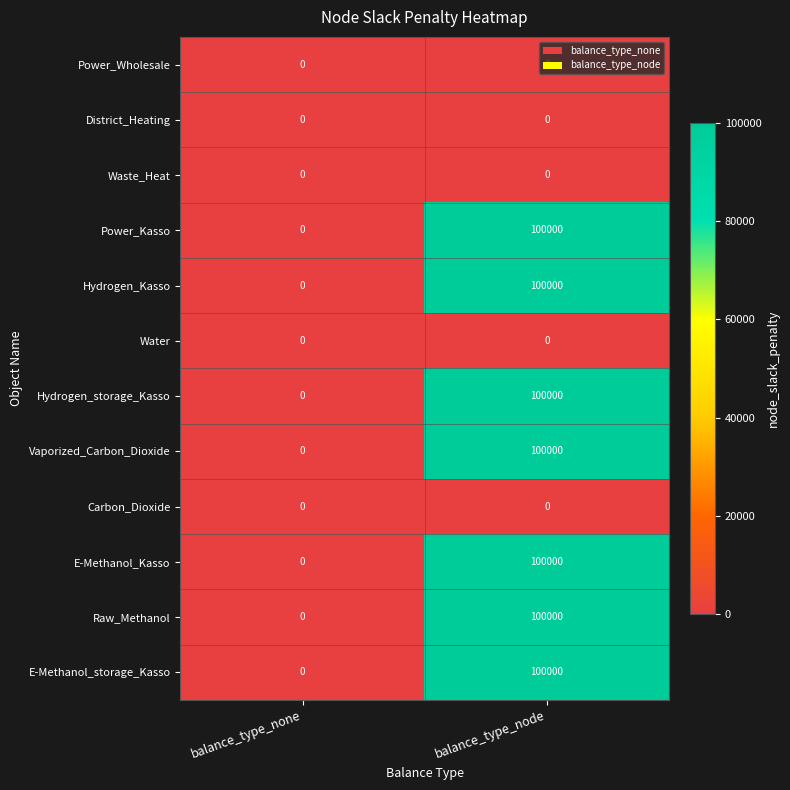

What is the total value across all series at balance_type_node?

700000